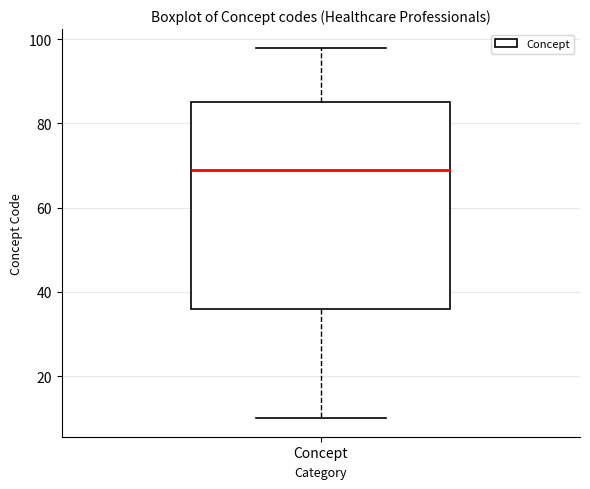

Read this box plot against the y-axis: the position of the median line, the range covered by the box, and the ends of both whiskers. The values are not printed on the chart, so give them approximately, as read against the axis.

median 70, box 36 to 86, whiskers 10 to 98